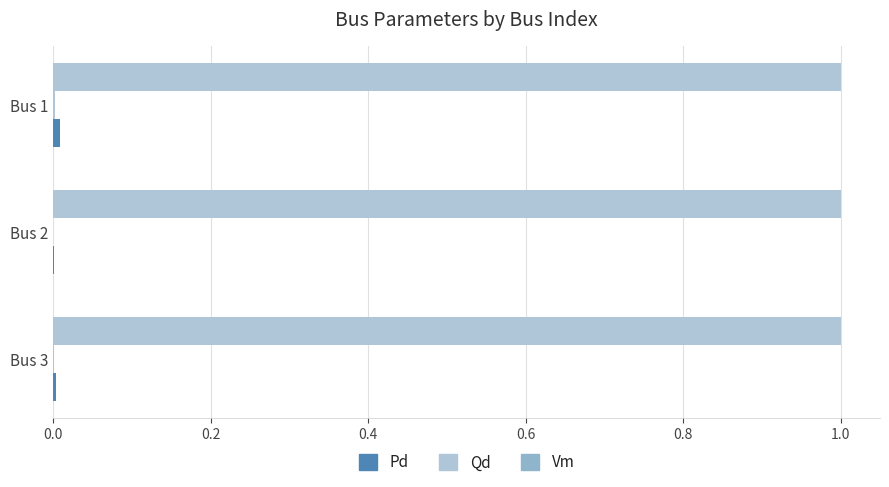

How many series are shown in this chart?

3